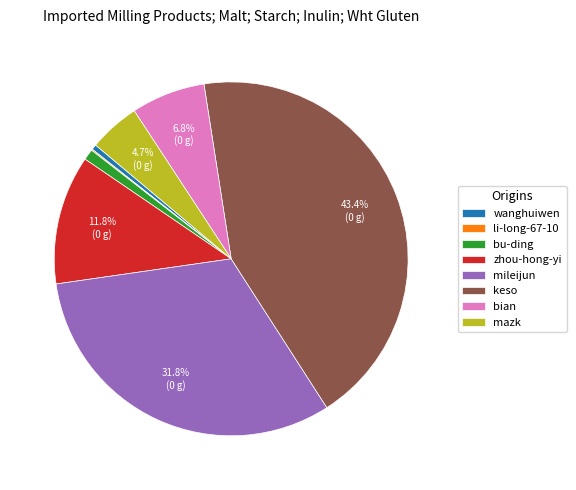

What percentage is the keso slice, to the nearest percent?

43%